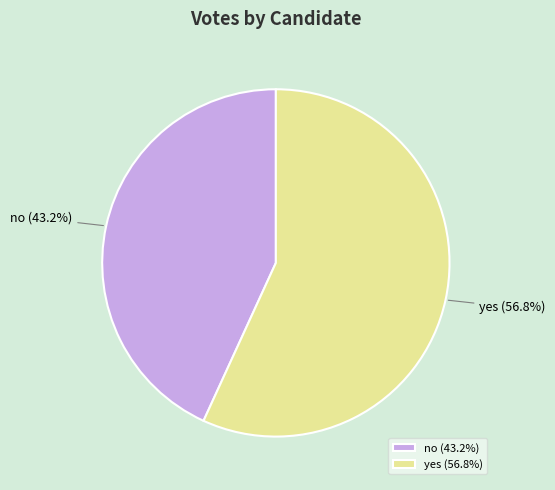

How many segments does this pie chart have?

2